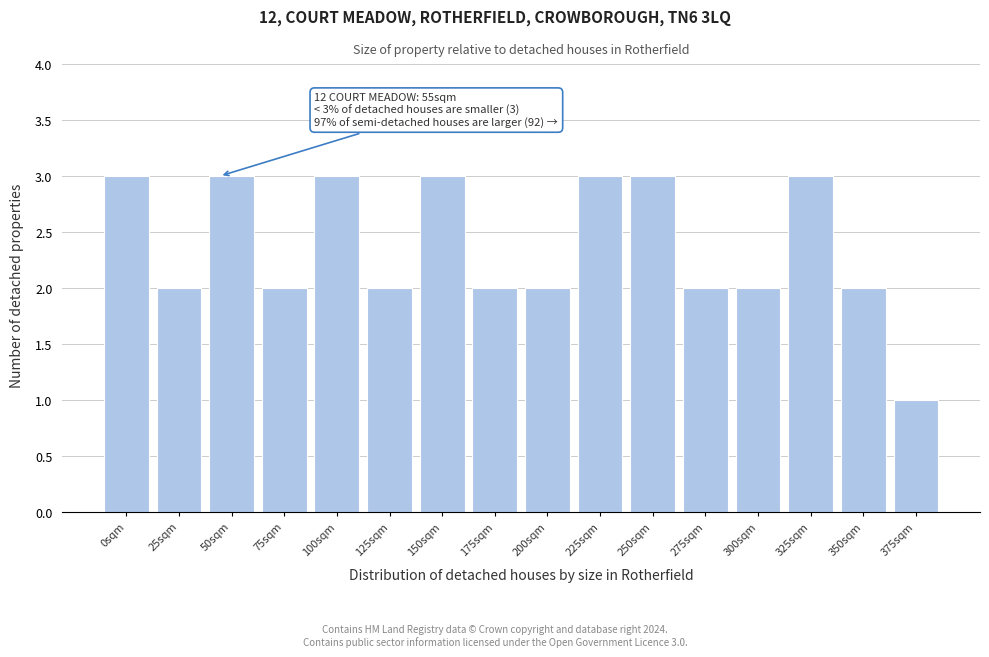

Reading left to right, list all the values displayed in this chart.

3	2	3	2	3	2	3	2	2	3	3	2	2	3	2	1